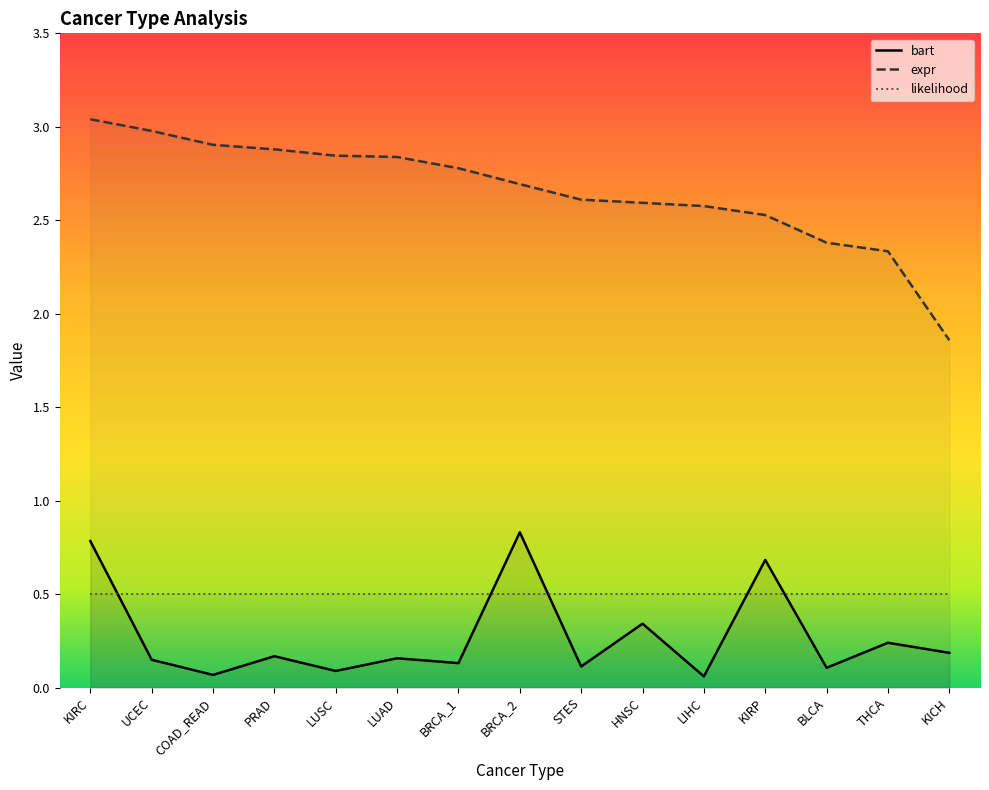

How many interior local valleys does the bart series have?

6